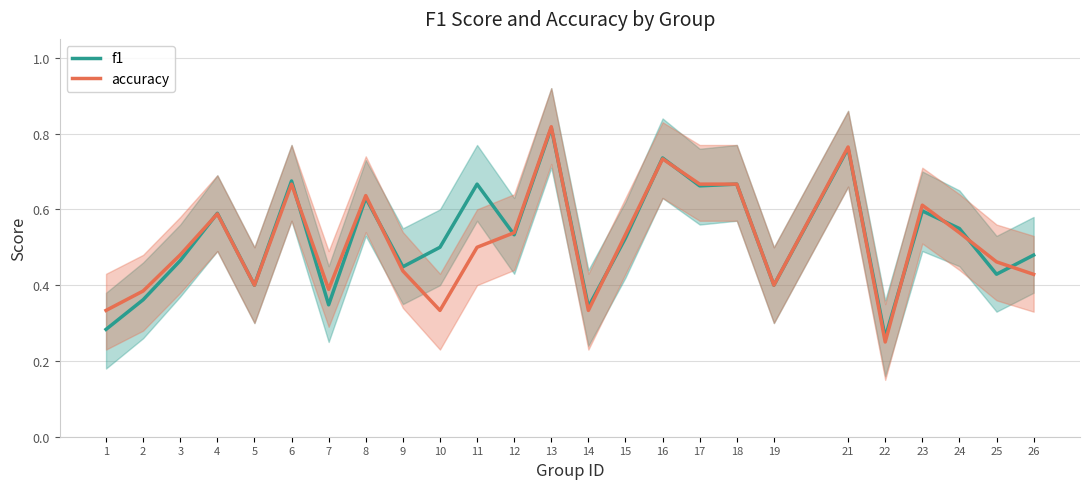

The value of f1 at 6 is 0.2. True or false?

False